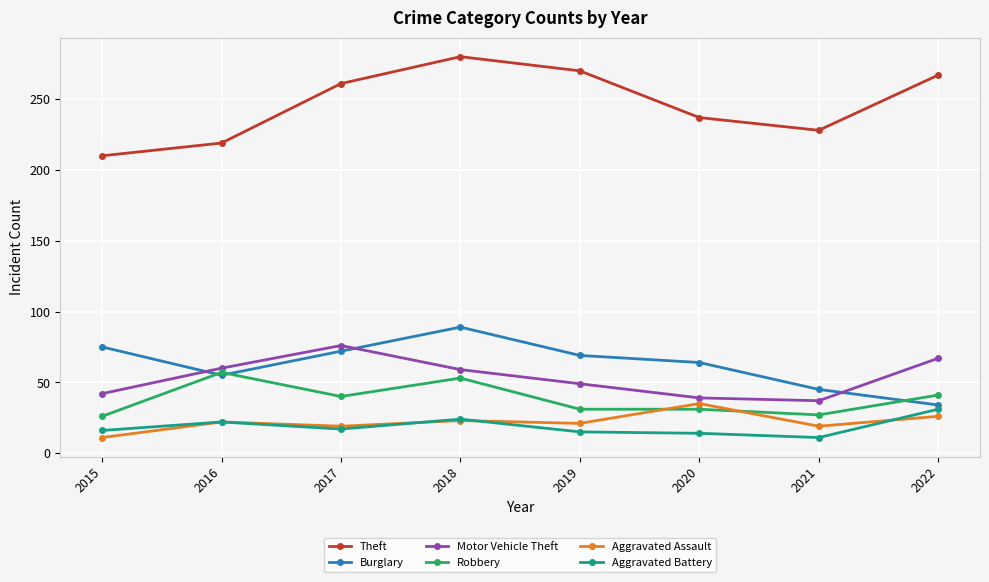

Which category has the lowest value in the Aggravated Assault series?

2015